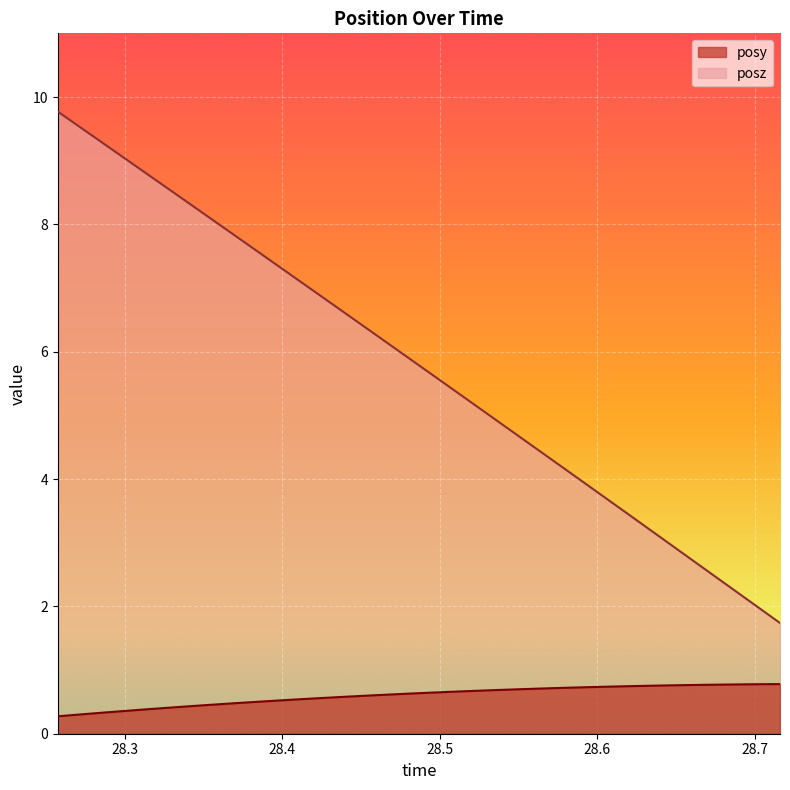

The posz series shows 7.0 at 28.5354. True or false?

False